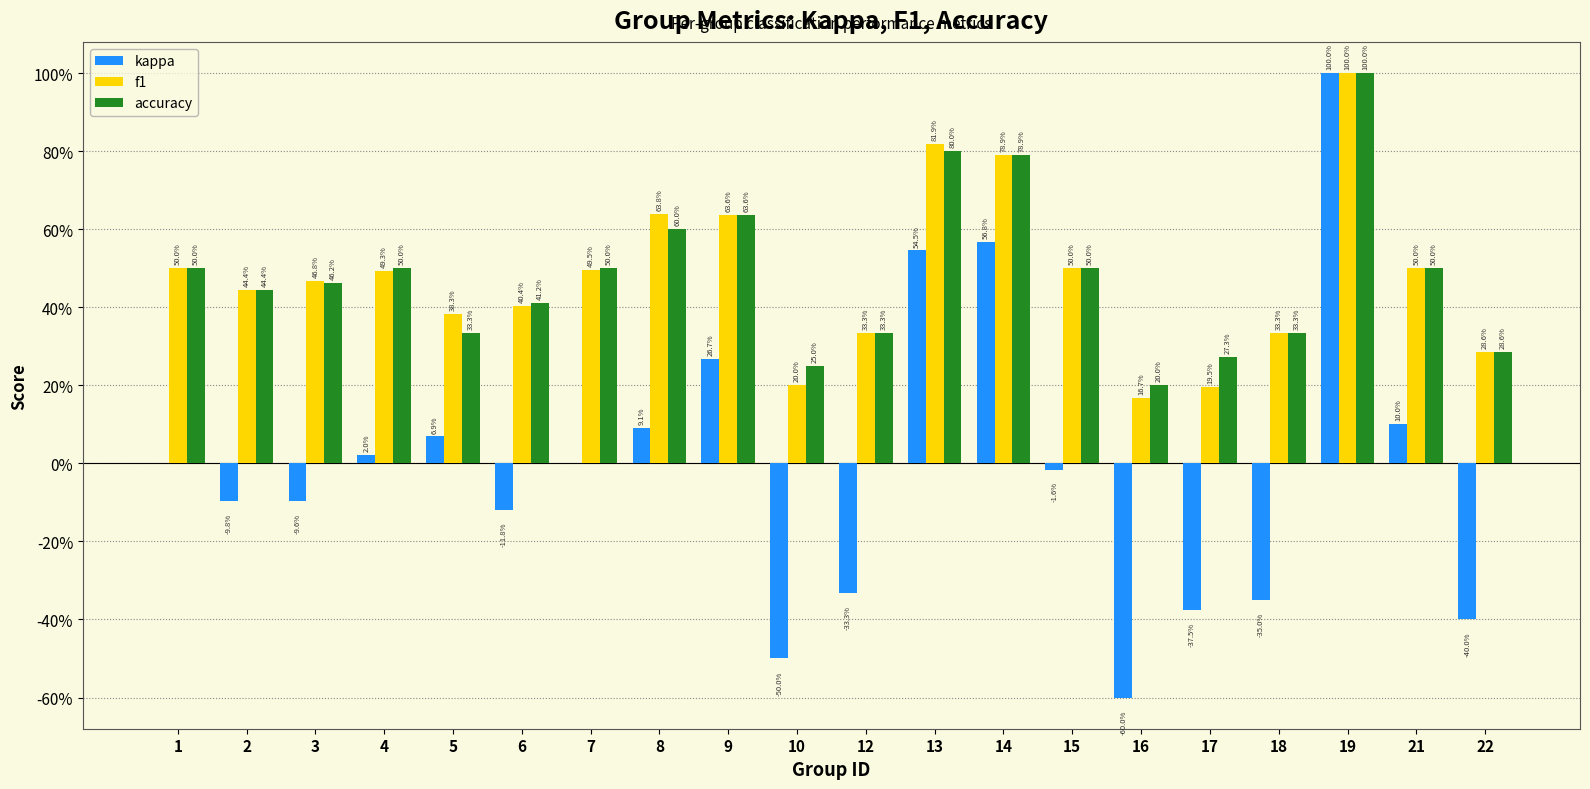

Which series has the largest total across all categories?

accuracy